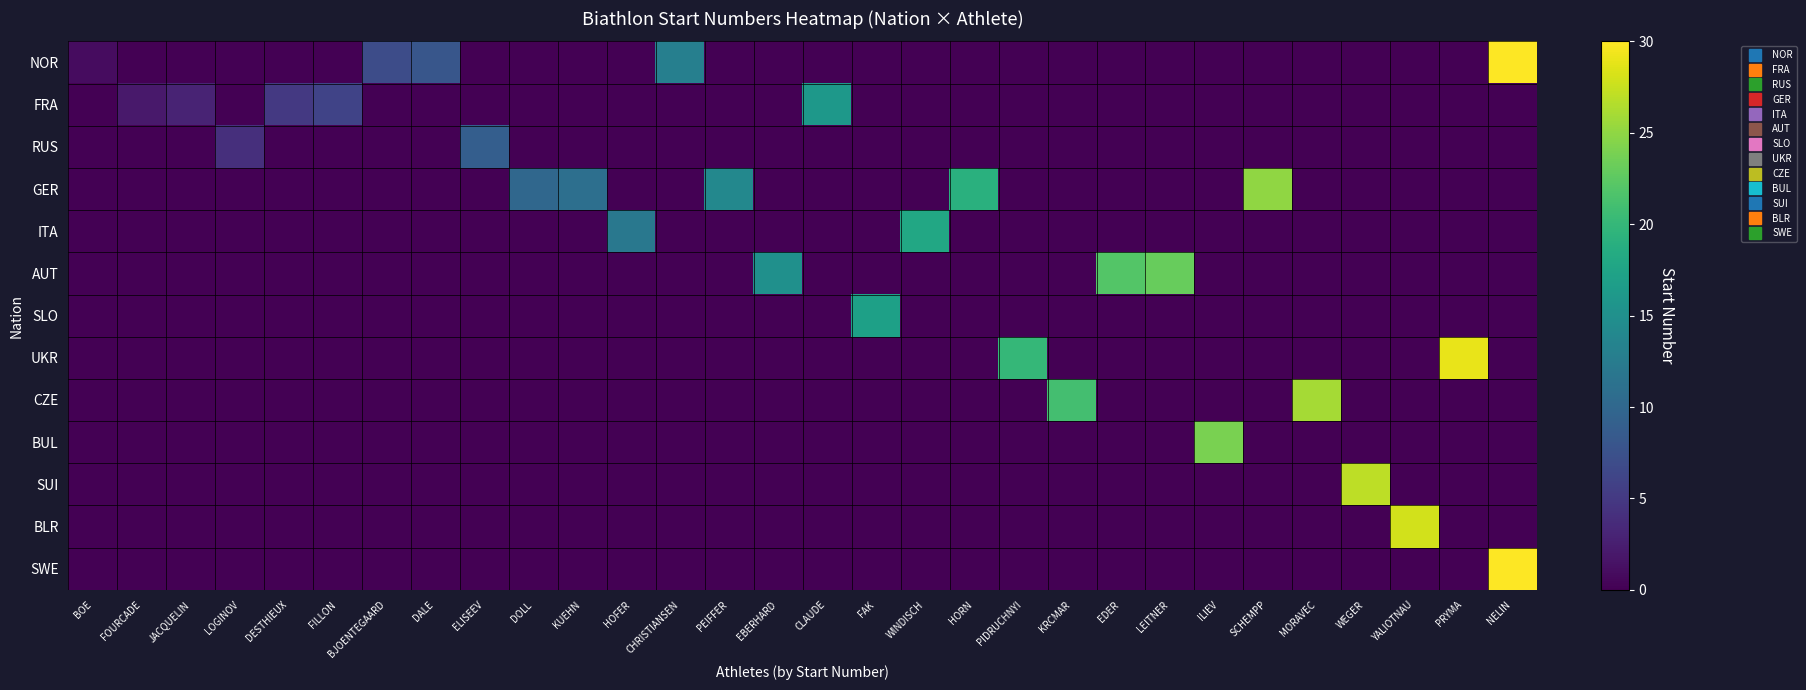

Reading left to right, transcribe all the data shown in this chart.

NOR: BOE=1	FOURCADE=0	JACQUELIN=0	LOGINOV=0	DESTHIEUX=0	FILLON=0	BJOENTEGAARD=7	DALE=8	ELISEEV=0	DOLL=0	KUEHN=0	HOFER=0	CHRISTIANSEN=13	PEIFFER=0	EBERHARD=0	CLAUDE=0	FAK=0	WINDISCH=0	HORN=0	PIDRUCHNYI=0	KRCMAR=0	EDER=0	LEITNER=0	ILIEV=0	SCHEMPP=0	MORAVEC=0	WEGER=0	YALIOTNAU=0	PRYMA=0	NELIN=30
FRA: BOE=0	FOURCADE=2	JACQUELIN=3	LOGINOV=0	DESTHIEUX=5	FILLON=6	BJOENTEGAARD=0	DALE=0	ELISEEV=0	DOLL=0	KUEHN=0	HOFER=0	CHRISTIANSEN=0	PEIFFER=0	EBERHARD=0	CLAUDE=16	FAK=0	WINDISCH=0	HORN=0	PIDRUCHNYI=0	KRCMAR=0	EDER=0	LEITNER=0	ILIEV=0	SCHEMPP=0	MORAVEC=0	WEGER=0	YALIOTNAU=0	PRYMA=0	NELIN=0
RUS: BOE=0	FOURCADE=0	JACQUELIN=0	LOGINOV=4	DESTHIEUX=0	FILLON=0	BJOENTEGAARD=0	DALE=0	ELISEEV=9	DOLL=0	KUEHN=0	HOFER=0	CHRISTIANSEN=0	PEIFFER=0	EBERHARD=0	CLAUDE=0	FAK=0	WINDISCH=0	HORN=0	PIDRUCHNYI=0	KRCMAR=0	EDER=0	LEITNER=0	ILIEV=0	SCHEMPP=0	MORAVEC=0	WEGER=0	YALIOTNAU=0	PRYMA=0	NELIN=0
GER: BOE=0	FOURCADE=0	JACQUELIN=0	LOGINOV=0	DESTHIEUX=0	FILLON=0	BJOENTEGAARD=0	DALE=0	ELISEEV=0	DOLL=10	KUEHN=11	HOFER=0	CHRISTIANSEN=0	PEIFFER=14	EBERHARD=0	CLAUDE=0	FAK=0	WINDISCH=0	HORN=19	PIDRUCHNYI=0	KRCMAR=0	EDER=0	LEITNER=0	ILIEV=0	SCHEMPP=25	MORAVEC=0	WEGER=0	YALIOTNAU=0	PRYMA=0	NELIN=0
ITA: BOE=0	FOURCADE=0	JACQUELIN=0	LOGINOV=0	DESTHIEUX=0	FILLON=0	BJOENTEGAARD=0	DALE=0	ELISEEV=0	DOLL=0	KUEHN=0	HOFER=12	CHRISTIANSEN=0	PEIFFER=0	EBERHARD=0	CLAUDE=0	FAK=0	WINDISCH=18	HORN=0	PIDRUCHNYI=0	KRCMAR=0	EDER=0	LEITNER=0	ILIEV=0	SCHEMPP=0	MORAVEC=0	WEGER=0	YALIOTNAU=0	PRYMA=0	NELIN=0
AUT: BOE=0	FOURCADE=0	JACQUELIN=0	LOGINOV=0	DESTHIEUX=0	FILLON=0	BJOENTEGAARD=0	DALE=0	ELISEEV=0	DOLL=0	KUEHN=0	HOFER=0	CHRISTIANSEN=0	PEIFFER=0	EBERHARD=15	CLAUDE=0	FAK=0	WINDISCH=0	HORN=0	PIDRUCHNYI=0	KRCMAR=0	EDER=22	LEITNER=23	ILIEV=0	SCHEMPP=0	MORAVEC=0	WEGER=0	YALIOTNAU=0	PRYMA=0	NELIN=0
SLO: BOE=0	FOURCADE=0	JACQUELIN=0	LOGINOV=0	DESTHIEUX=0	FILLON=0	BJOENTEGAARD=0	DALE=0	ELISEEV=0	DOLL=0	KUEHN=0	HOFER=0	CHRISTIANSEN=0	PEIFFER=0	EBERHARD=0	CLAUDE=0	FAK=17	WINDISCH=0	HORN=0	PIDRUCHNYI=0	KRCMAR=0	EDER=0	LEITNER=0	ILIEV=0	SCHEMPP=0	MORAVEC=0	WEGER=0	YALIOTNAU=0	PRYMA=0	NELIN=0
UKR: BOE=0	FOURCADE=0	JACQUELIN=0	LOGINOV=0	DESTHIEUX=0	FILLON=0	BJOENTEGAARD=0	DALE=0	ELISEEV=0	DOLL=0	KUEHN=0	HOFER=0	CHRISTIANSEN=0	PEIFFER=0	EBERHARD=0	CLAUDE=0	FAK=0	WINDISCH=0	HORN=0	PIDRUCHNYI=20	KRCMAR=0	EDER=0	LEITNER=0	ILIEV=0	SCHEMPP=0	MORAVEC=0	WEGER=0	YALIOTNAU=0	PRYMA=29	NELIN=0
CZE: BOE=0	FOURCADE=0	JACQUELIN=0	LOGINOV=0	DESTHIEUX=0	FILLON=0	BJOENTEGAARD=0	DALE=0	ELISEEV=0	DOLL=0	KUEHN=0	HOFER=0	CHRISTIANSEN=0	PEIFFER=0	EBERHARD=0	CLAUDE=0	FAK=0	WINDISCH=0	HORN=0	PIDRUCHNYI=0	KRCMAR=21	EDER=0	LEITNER=0	ILIEV=0	SCHEMPP=0	MORAVEC=26	WEGER=0	YALIOTNAU=0	PRYMA=0	NELIN=0
BUL: BOE=0	FOURCADE=0	JACQUELIN=0	LOGINOV=0	DESTHIEUX=0	FILLON=0	BJOENTEGAARD=0	DALE=0	ELISEEV=0	DOLL=0	KUEHN=0	HOFER=0	CHRISTIANSEN=0	PEIFFER=0	EBERHARD=0	CLAUDE=0	FAK=0	WINDISCH=0	HORN=0	PIDRUCHNYI=0	KRCMAR=0	EDER=0	LEITNER=0	ILIEV=24	SCHEMPP=0	MORAVEC=0	WEGER=0	YALIOTNAU=0	PRYMA=0	NELIN=0
SUI: BOE=0	FOURCADE=0	JACQUELIN=0	LOGINOV=0	DESTHIEUX=0	FILLON=0	BJOENTEGAARD=0	DALE=0	ELISEEV=0	DOLL=0	KUEHN=0	HOFER=0	CHRISTIANSEN=0	PEIFFER=0	EBERHARD=0	CLAUDE=0	FAK=0	WINDISCH=0	HORN=0	PIDRUCHNYI=0	KRCMAR=0	EDER=0	LEITNER=0	ILIEV=0	SCHEMPP=0	MORAVEC=0	WEGER=27	YALIOTNAU=0	PRYMA=0	NELIN=0
BLR: BOE=0	FOURCADE=0	JACQUELIN=0	LOGINOV=0	DESTHIEUX=0	FILLON=0	BJOENTEGAARD=0	DALE=0	ELISEEV=0	DOLL=0	KUEHN=0	HOFER=0	CHRISTIANSEN=0	PEIFFER=0	EBERHARD=0	CLAUDE=0	FAK=0	WINDISCH=0	HORN=0	PIDRUCHNYI=0	KRCMAR=0	EDER=0	LEITNER=0	ILIEV=0	SCHEMPP=0	MORAVEC=0	WEGER=0	YALIOTNAU=28	PRYMA=0	NELIN=0
SWE: BOE=0	FOURCADE=0	JACQUELIN=0	LOGINOV=0	DESTHIEUX=0	FILLON=0	BJOENTEGAARD=0	DALE=0	ELISEEV=0	DOLL=0	KUEHN=0	HOFER=0	CHRISTIANSEN=0	PEIFFER=0	EBERHARD=0	CLAUDE=0	FAK=0	WINDISCH=0	HORN=0	PIDRUCHNYI=0	KRCMAR=0	EDER=0	LEITNER=0	ILIEV=0	SCHEMPP=0	MORAVEC=0	WEGER=0	YALIOTNAU=0	PRYMA=0	NELIN=30